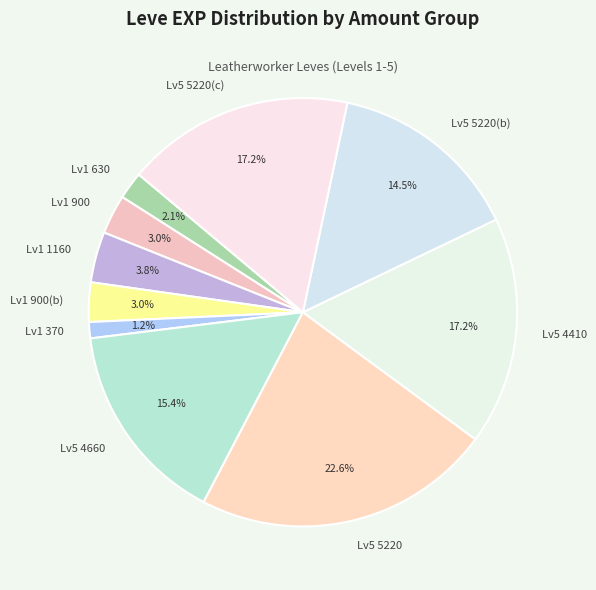

Which slice is the largest?

Lv5 5220